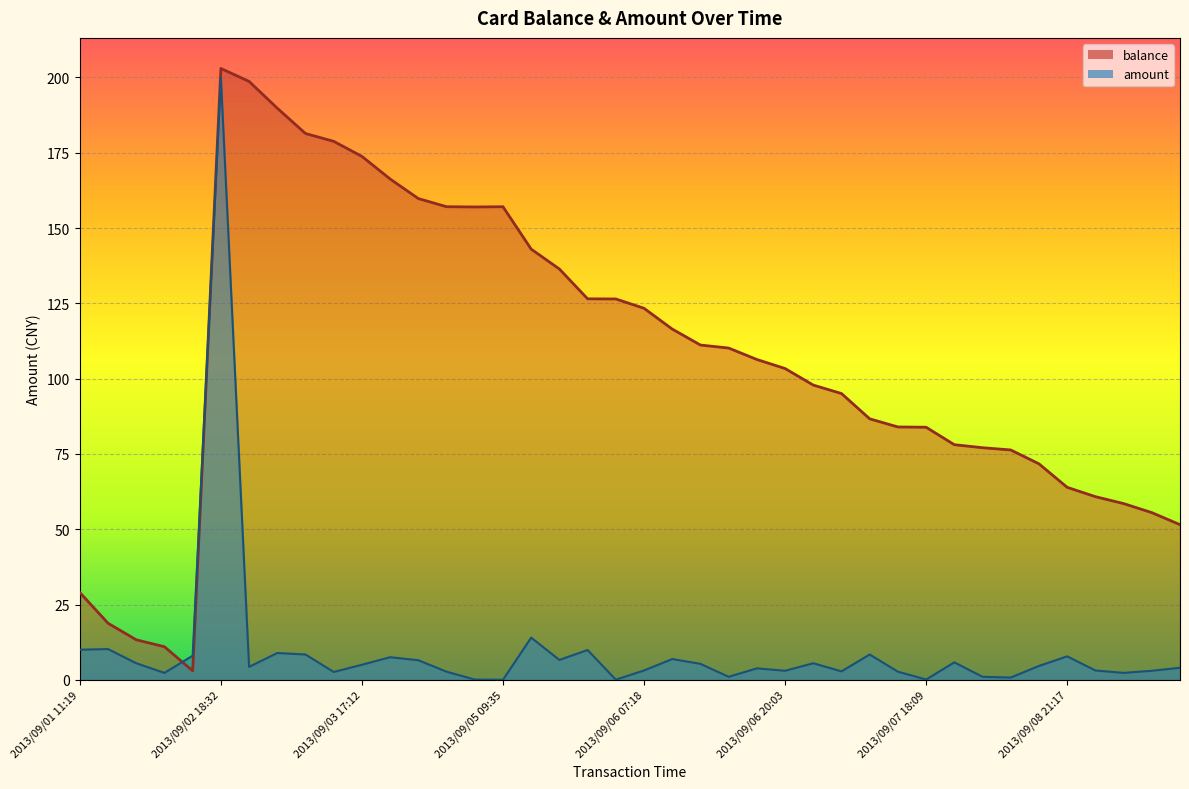

Rank the series by their maximum value, from highest to lowest.

balance, amount